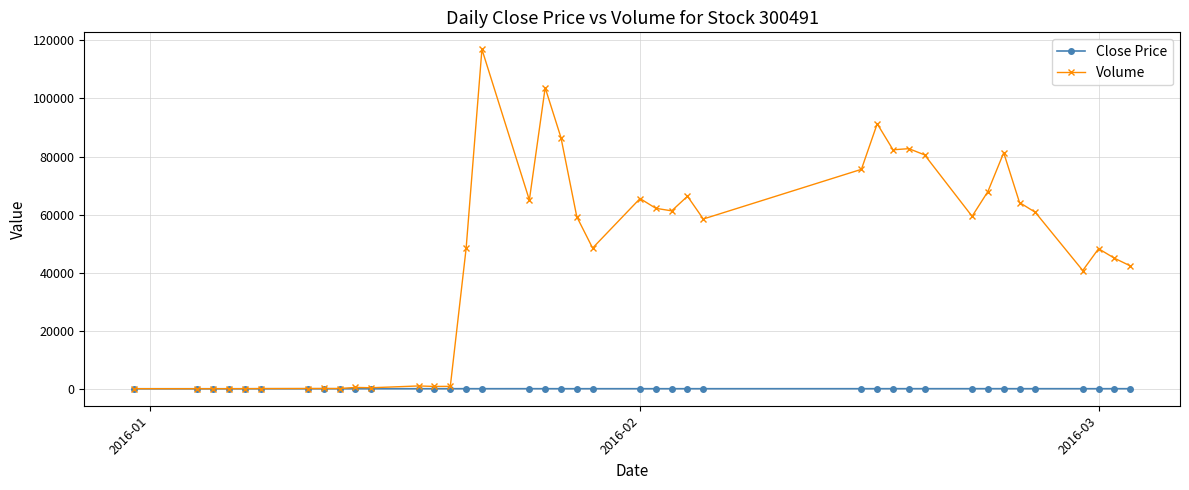

True or false: Close Price has more than 0 interior local peaks.

True